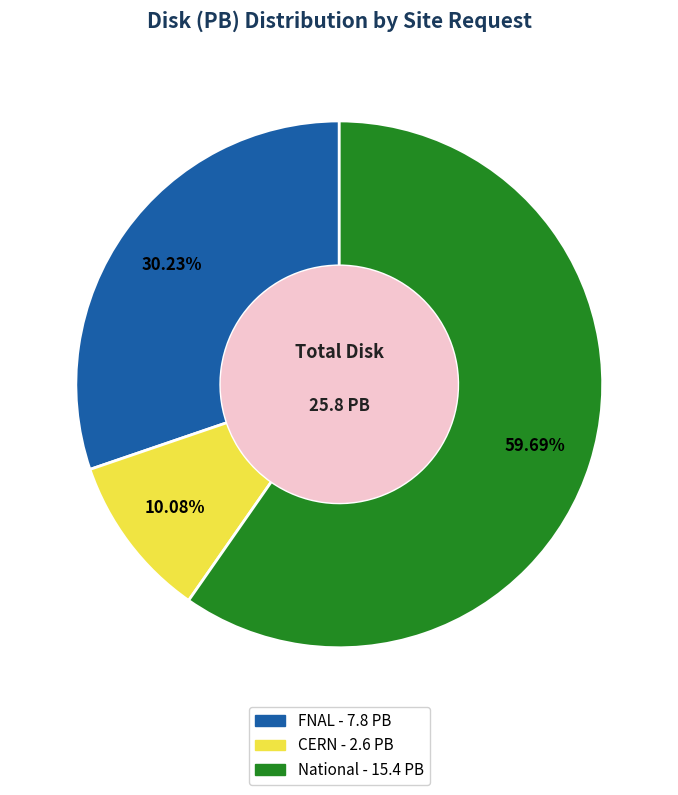

Which has a higher value, CERN or FNAL?

FNAL